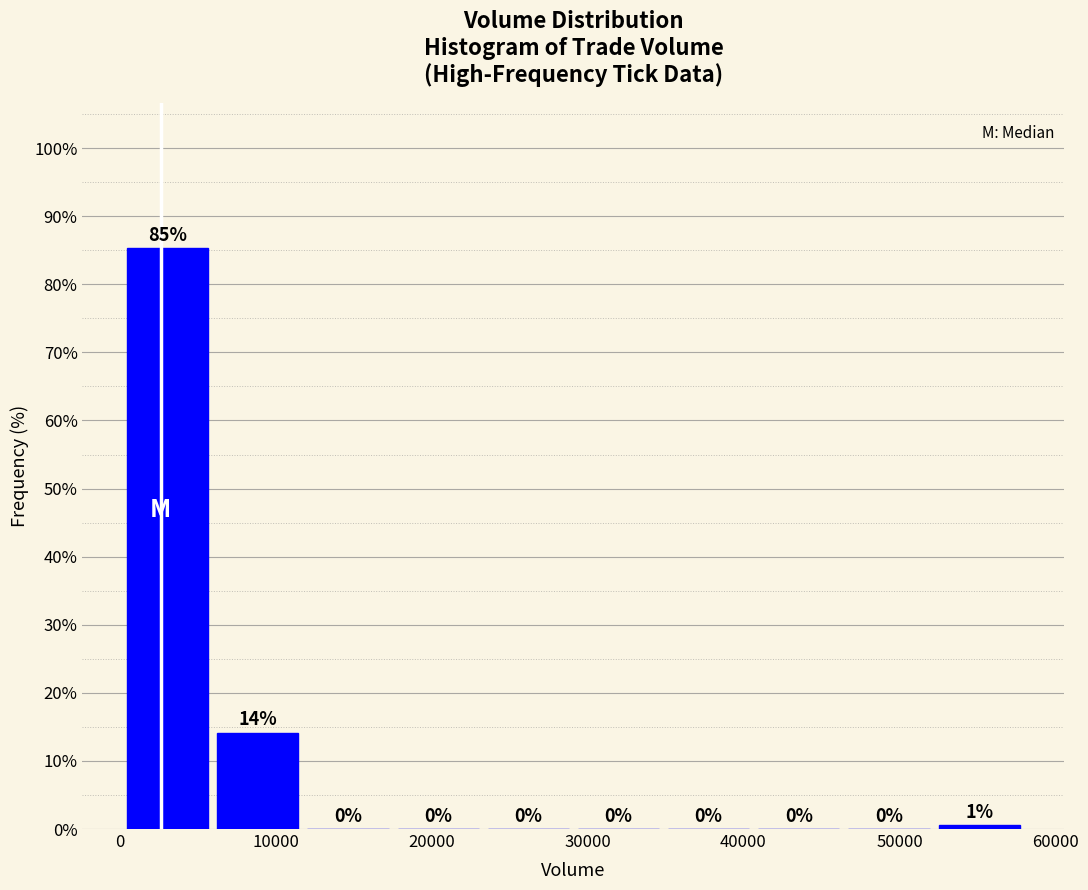

Which range on the x-axis has the tallest bar?

0 to 6000